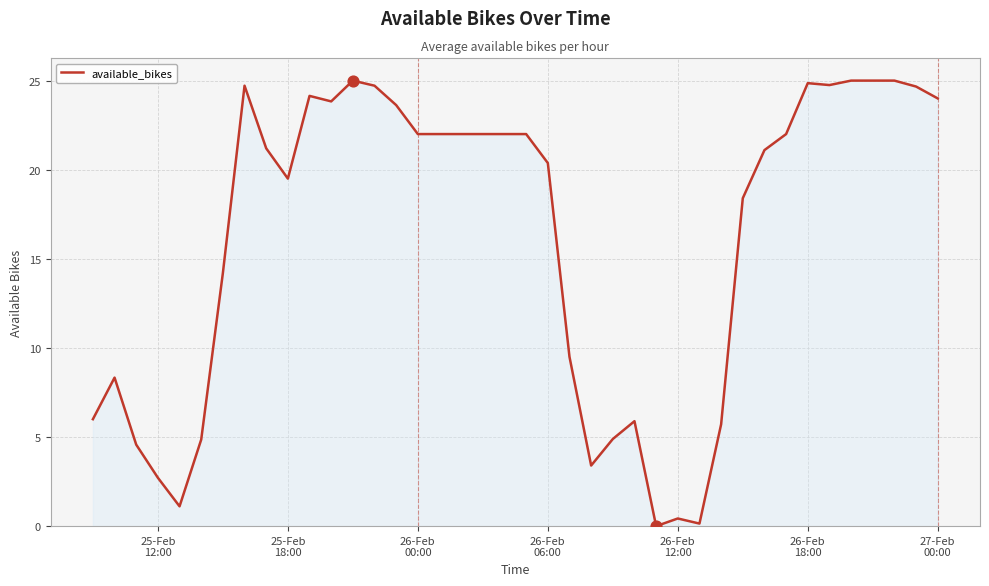

What is the maximum value shown in the chart?

25.0